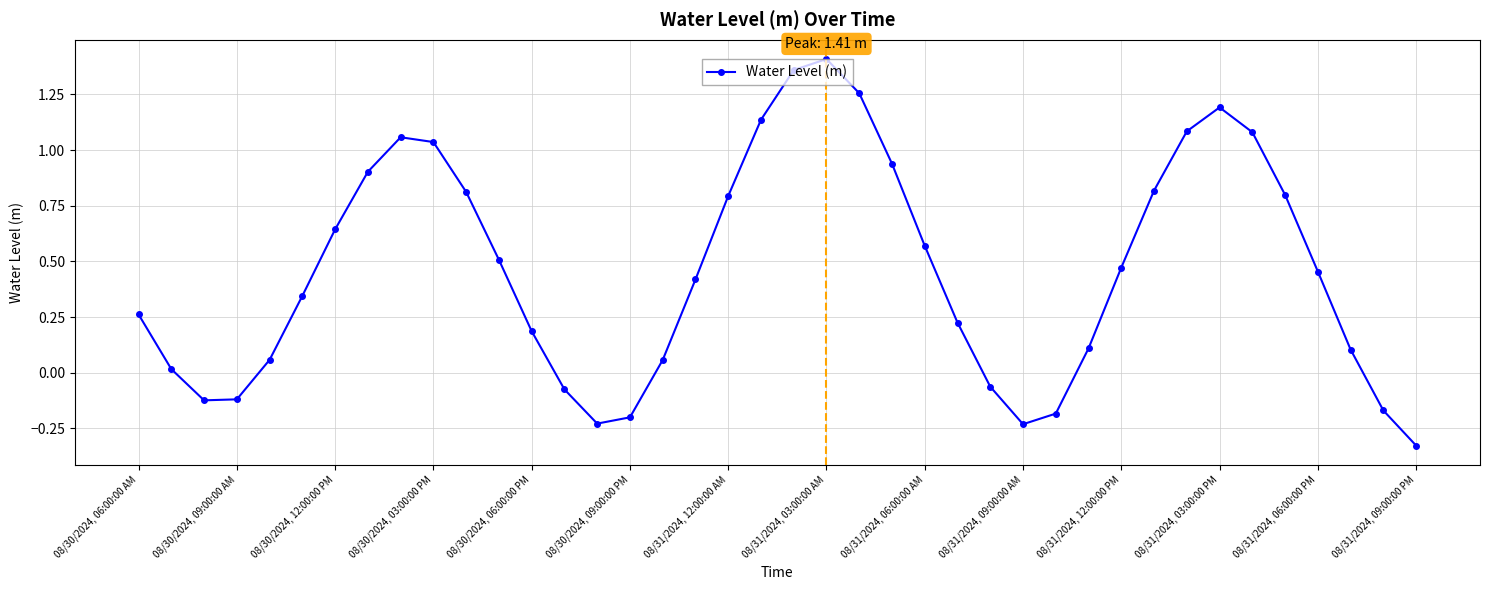

How many interior local peaks (higher than both neighbors) does the data have?

3